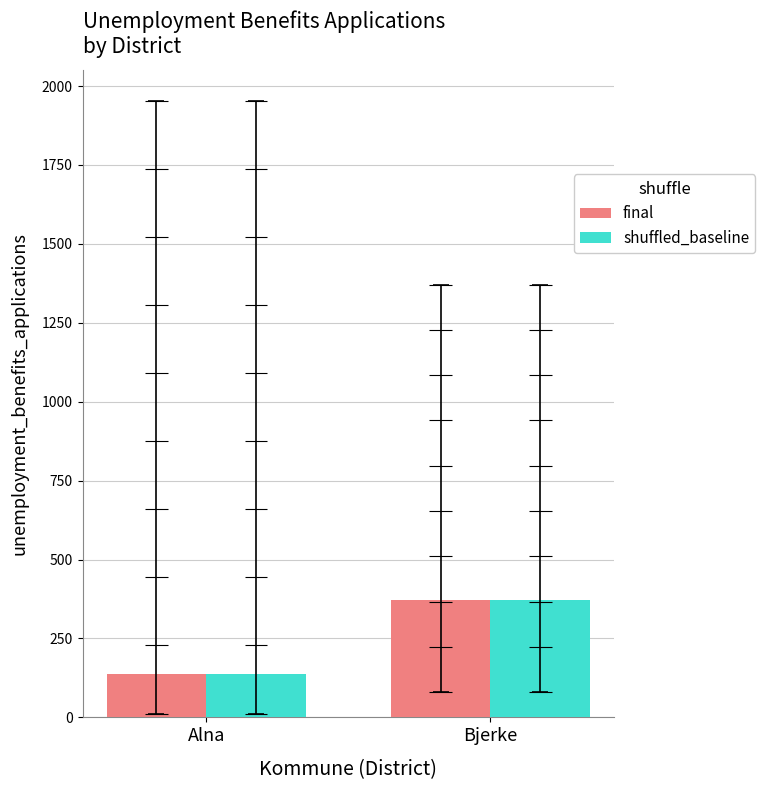

Reading left to right, transcribe all the data shown in this chart.

final: 138.9	371.1
shuffled_baseline: 138.9	371.1